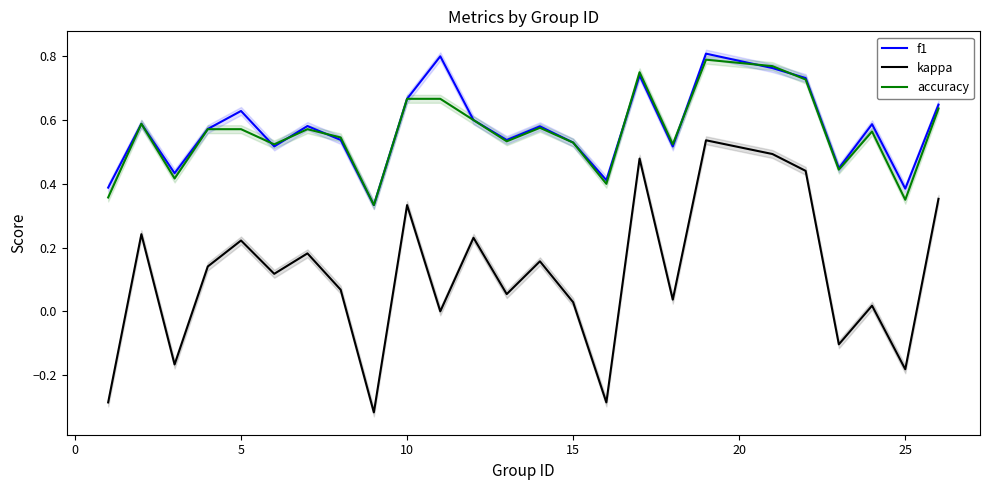

True or false: accuracy and kappa cross at least once.

False